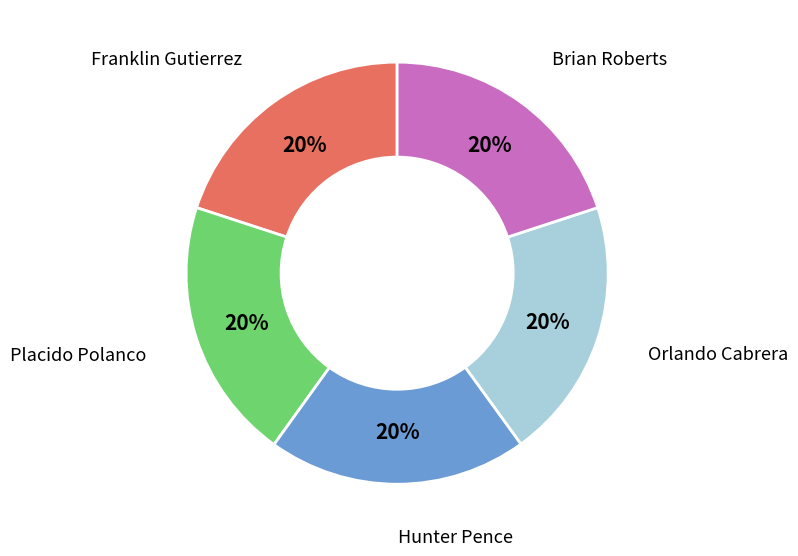

To the nearest percent, what is the average slice percentage?

20%